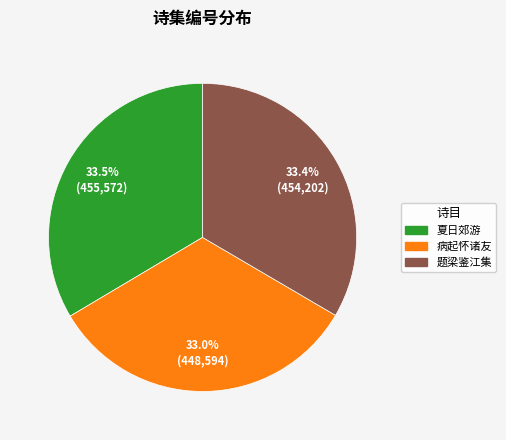

Is there a majority slice in this chart?

No